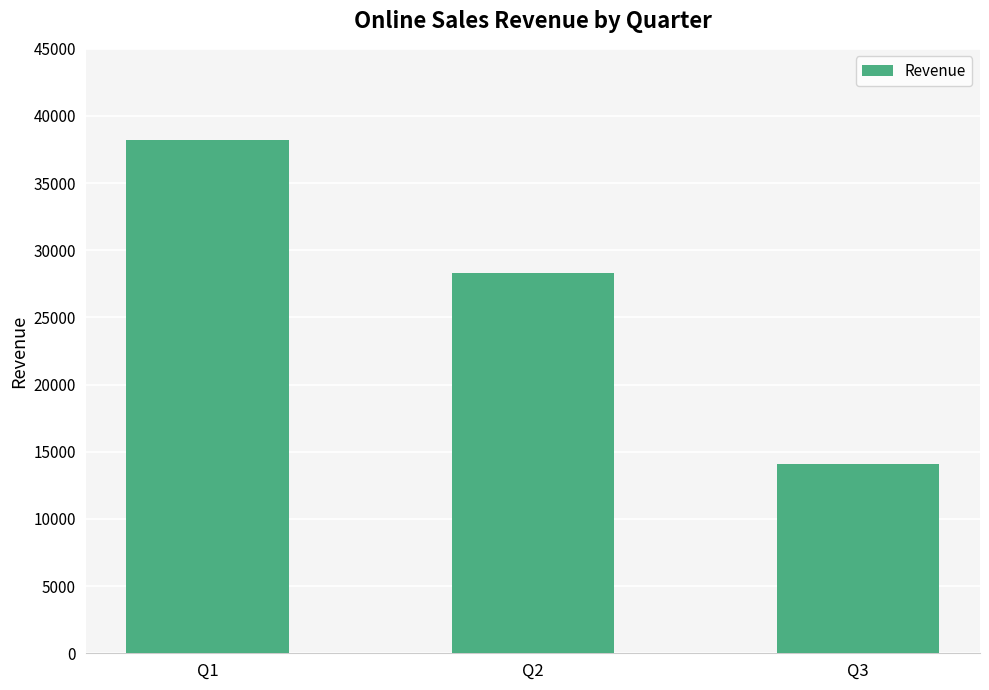

How many distinct data groups are displayed?

1